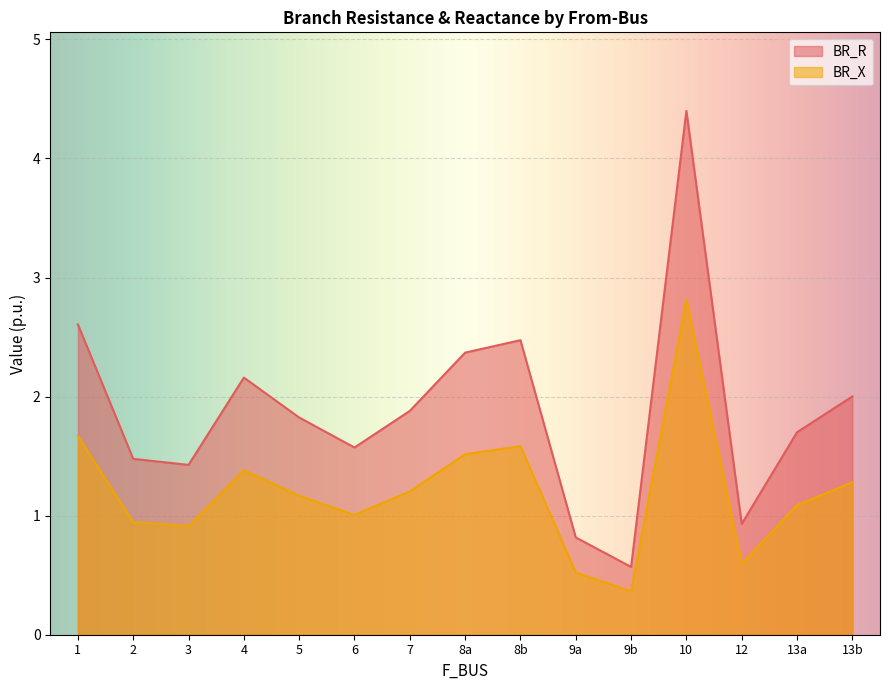

Where does the BR_X series first go above 1?

1